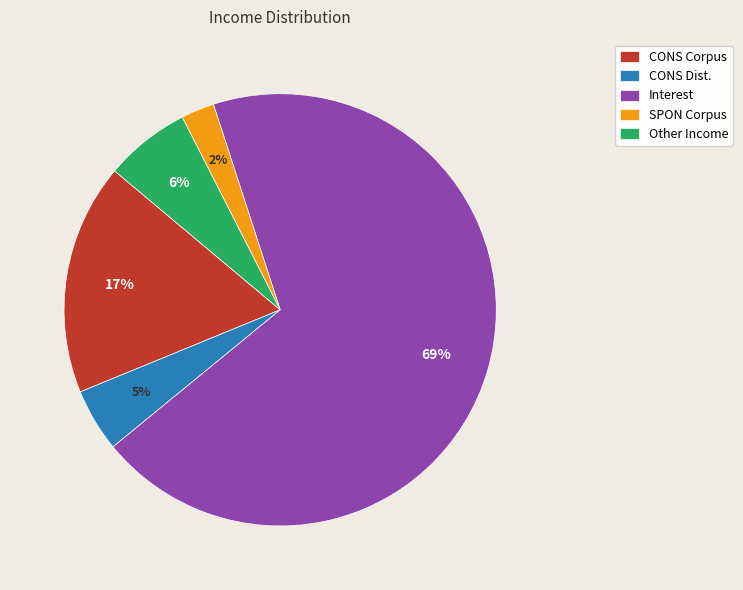

Count the number of slices in the pie.

5